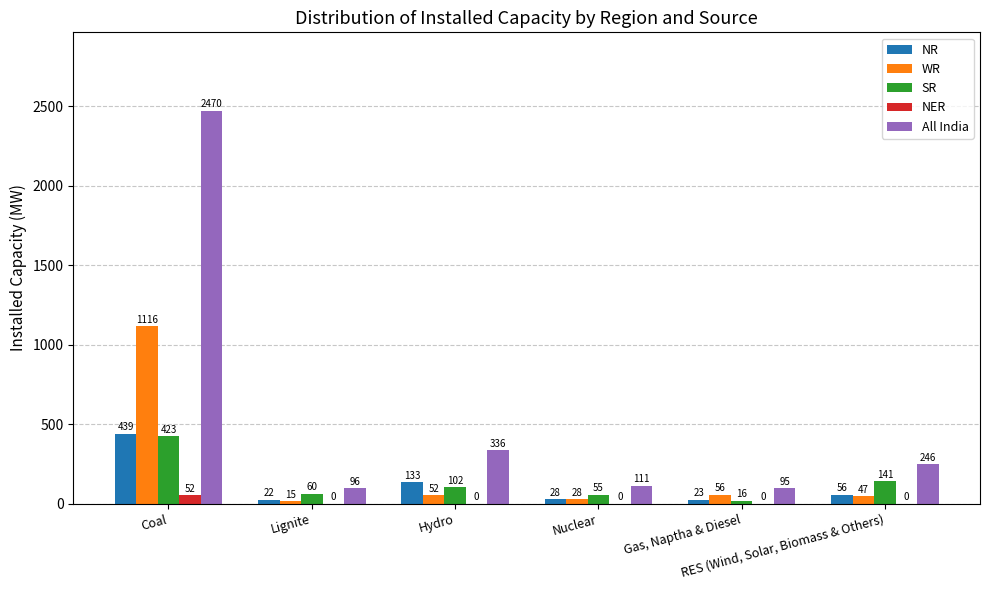

The SR series shows 55 at Nuclear. True or false?

True